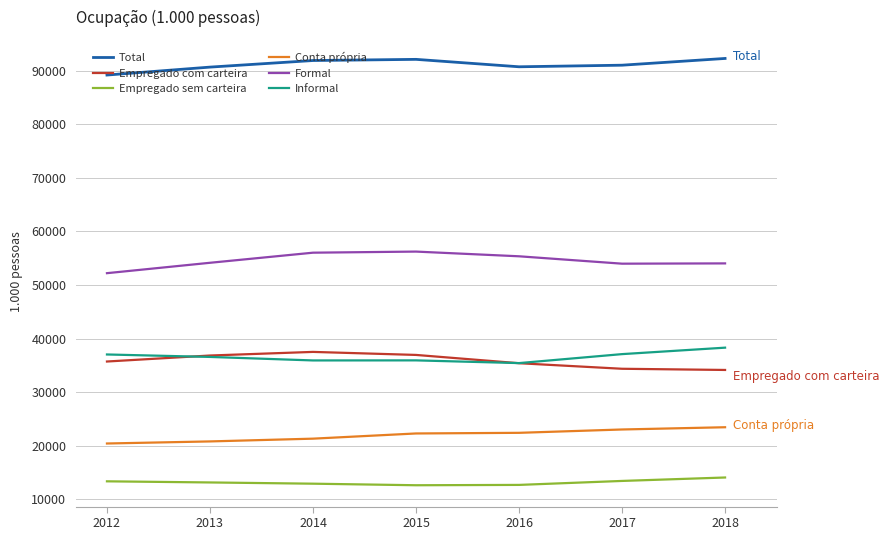

What is the greatest value displayed?

92333